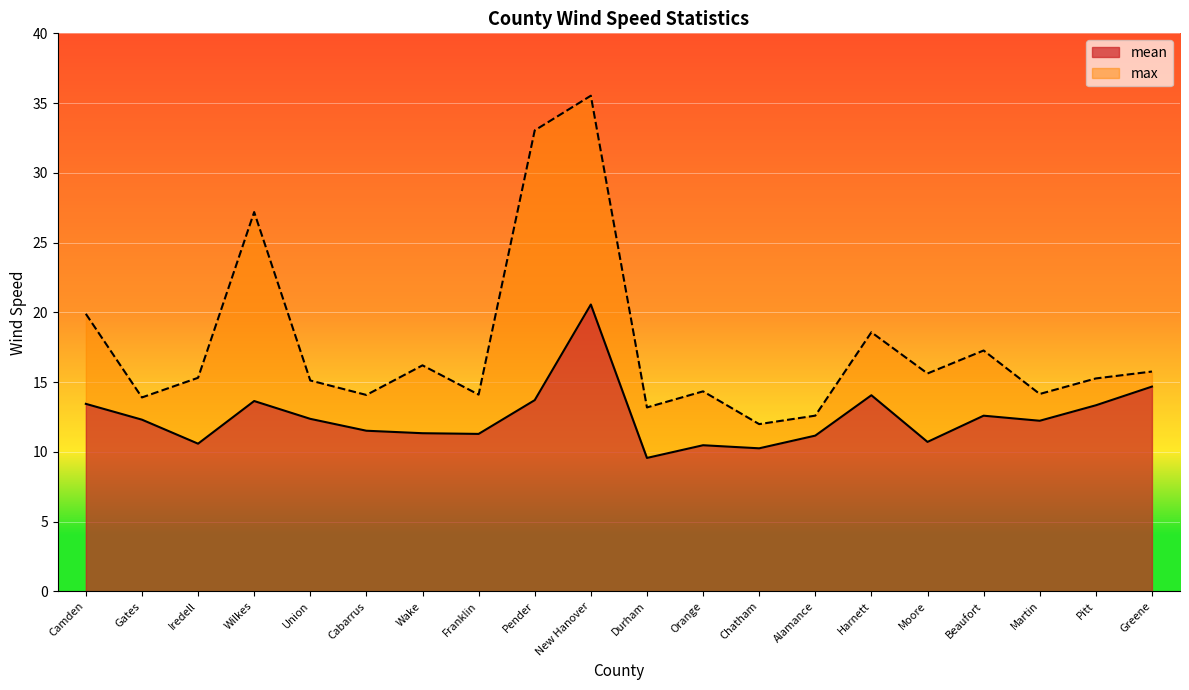

What are all the series names shown in the legend?

mean, max